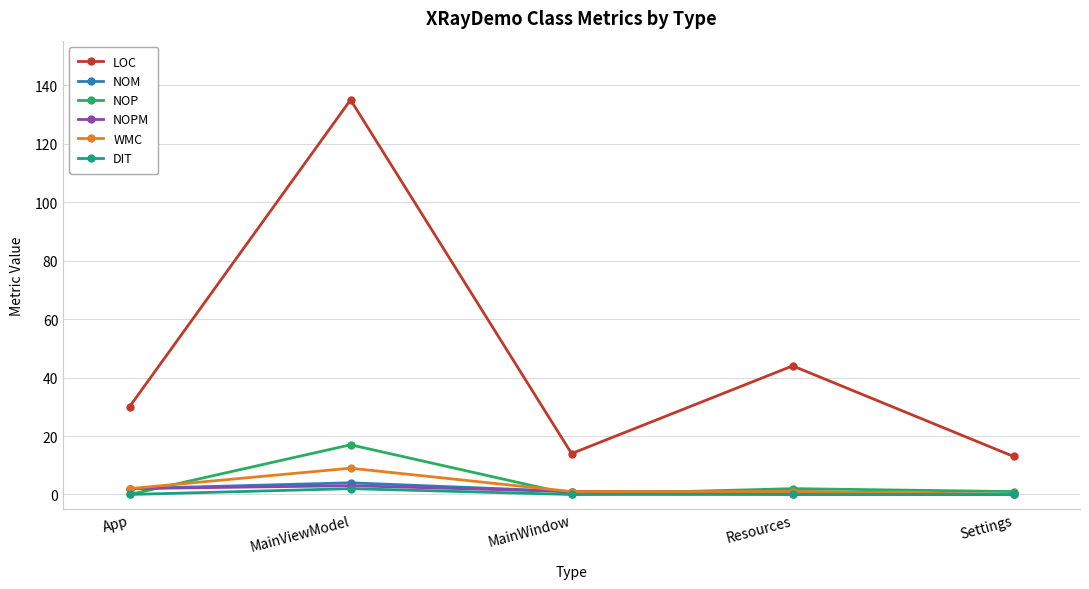

How many data points does each series have?

5